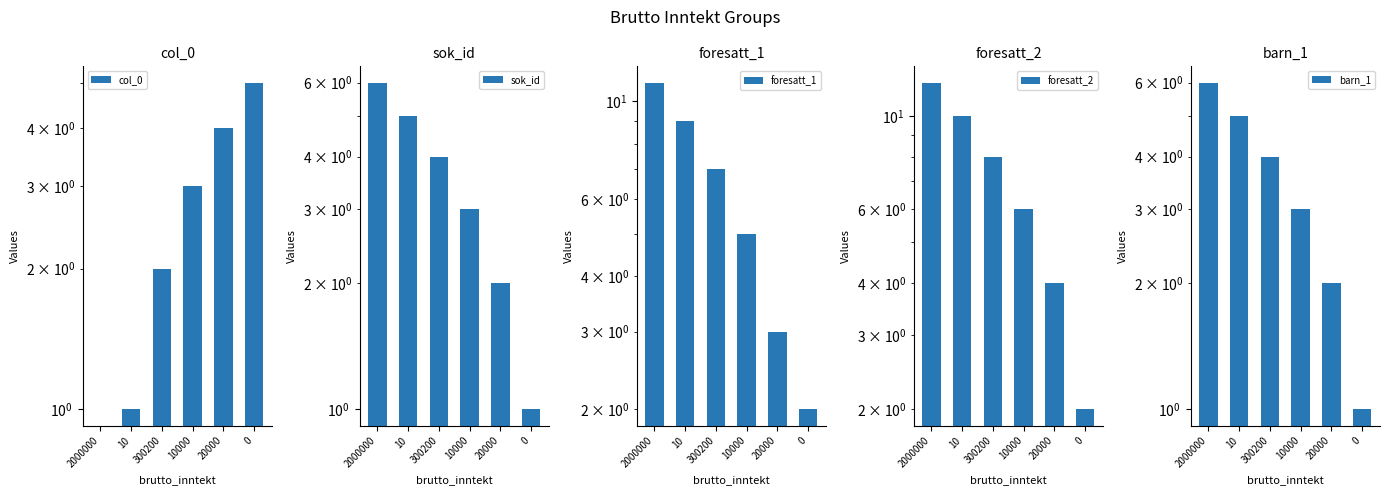

Rank the series at 10000 from highest to lowest value.

foresatt_2, foresatt_1, col_0, sok_id, barn_1